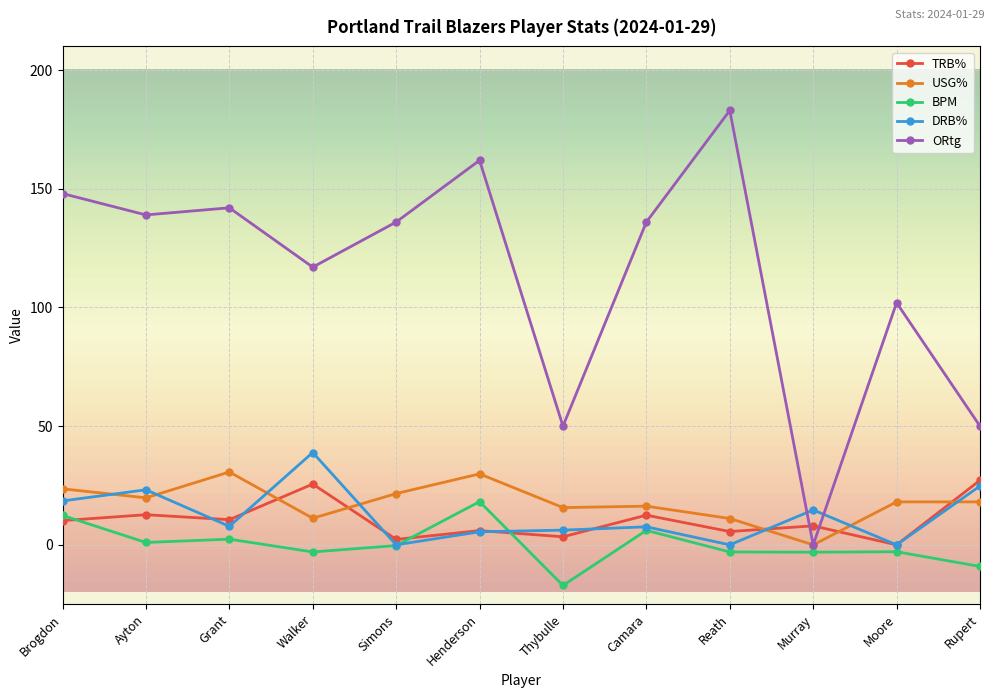

What is the difference between the maximum and second lowest values in the USG% series?

19.6